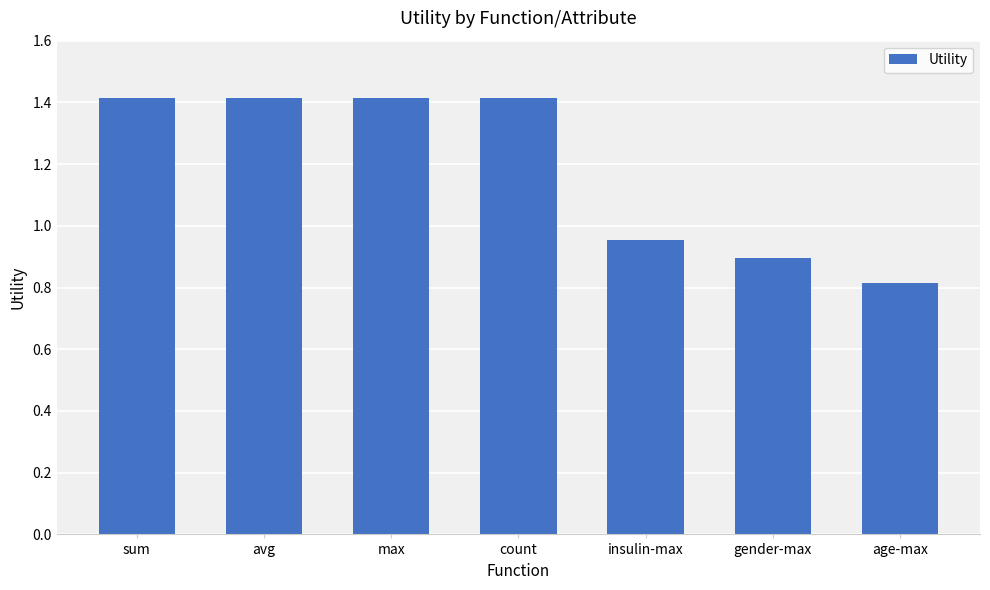

What is the maximum value shown in the chart?

1.4